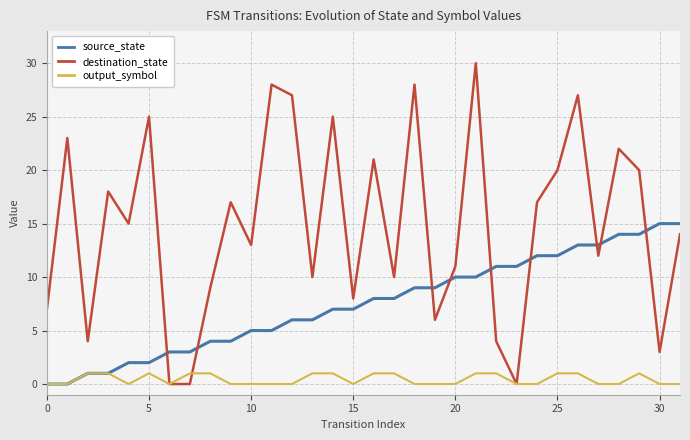

Which series has the largest total across all categories?

destination_state